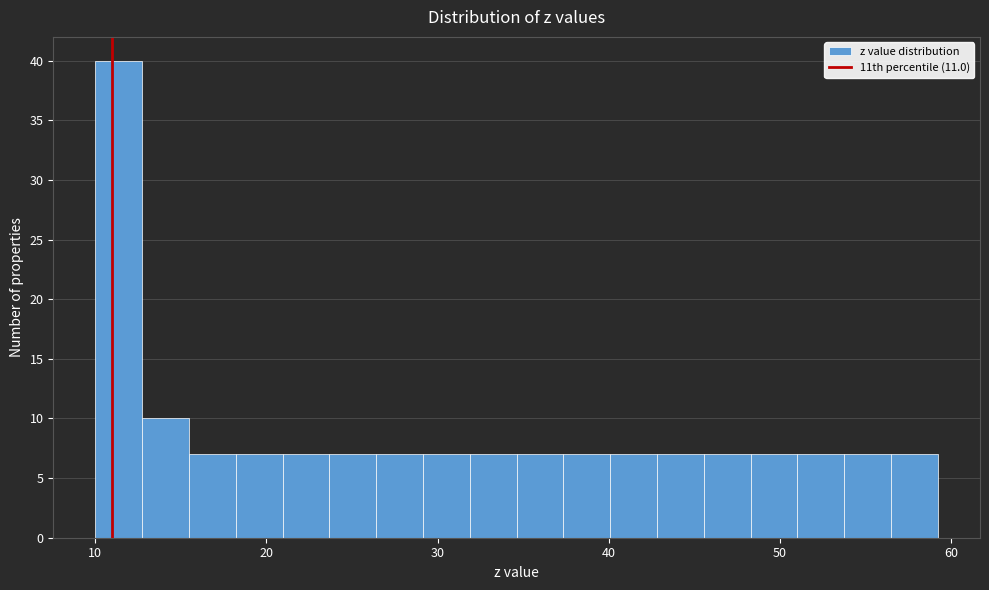

Read against the x-axis, roughly where is the centre of the tallest bar?

11